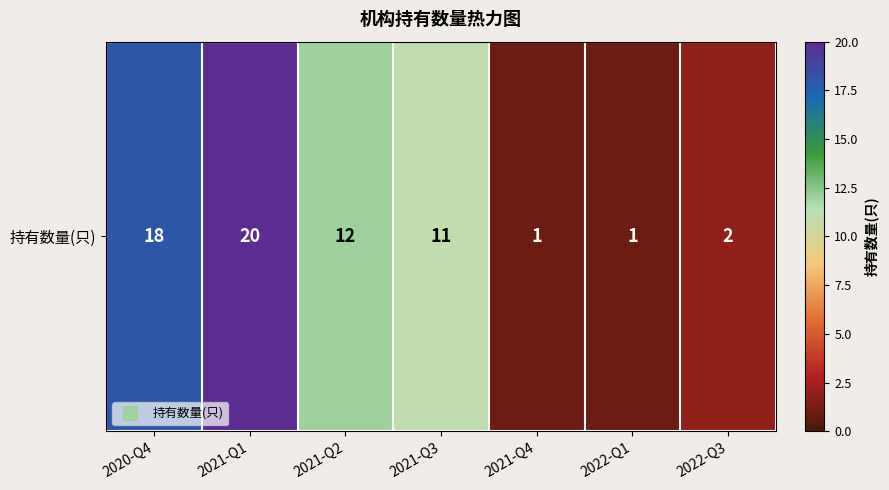

What is the greatest value displayed?

20